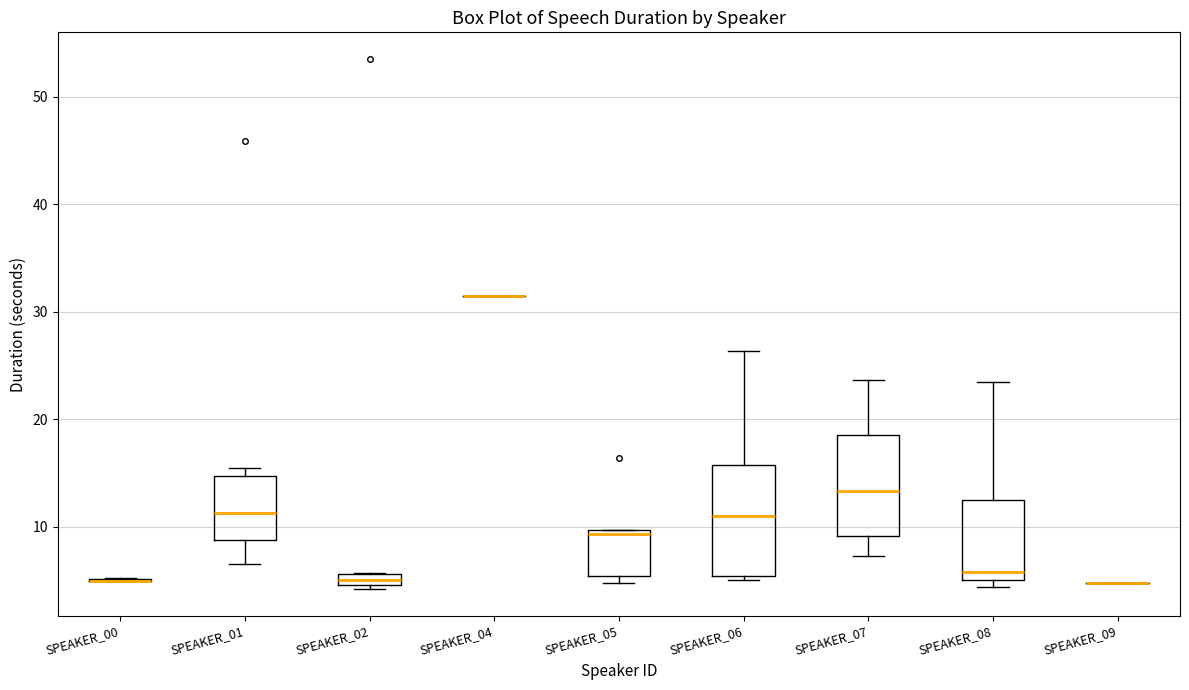

Where is the lower edge of the box for SPEAKER_01 on the y-axis? The values are not printed on the chart, so give them approximately, as read against the axis.

9